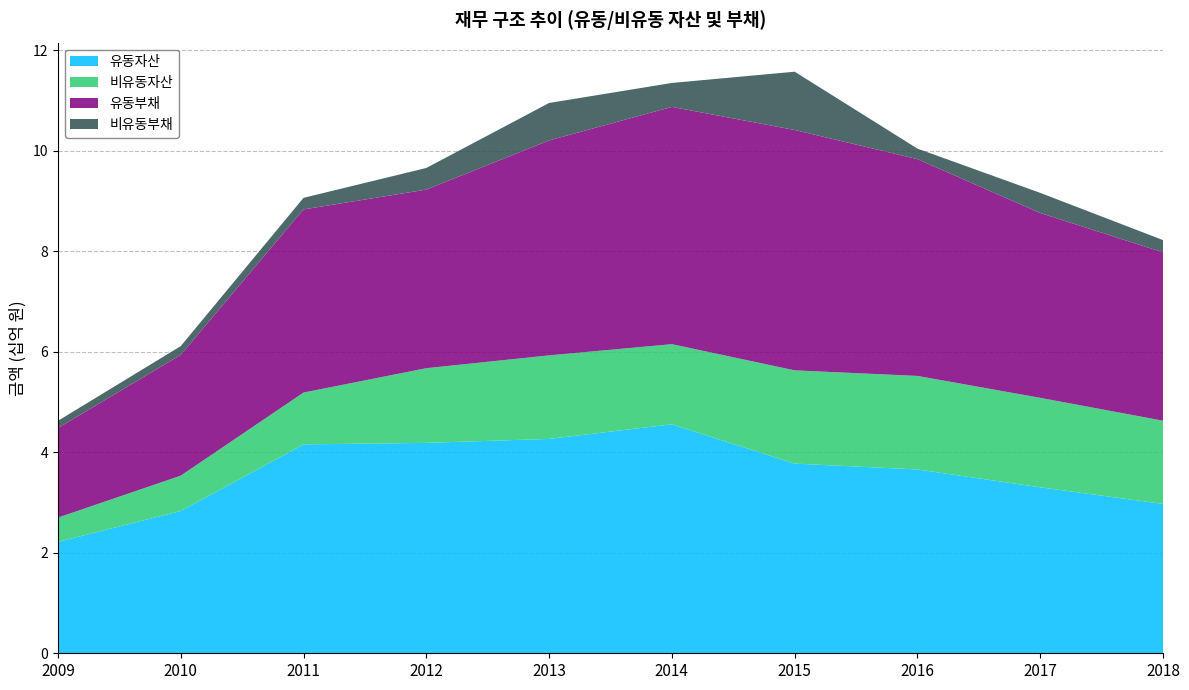

Reading right to left, extract all data points from this chart.

유동자산: 2972577926	3303141392	3658168309	3775012094	4556878545	4266179916	4187618873	4156825179	2831724860	2216884471
비유동자산: 1655935225	1780683009	1861955231	1855746424	1594987691	1662595957	1485934492	1031789639	703138278	483124730
유동부채: 3351176628	3678031909	4313915555	4783755869	4722098401	4277404929	3554081459	3644840772	2404524676	1782293497
비유동부채: 243566863	401127711	210004454	1159937643	476423749	745712430	430720450	230417239	173525370	143632700